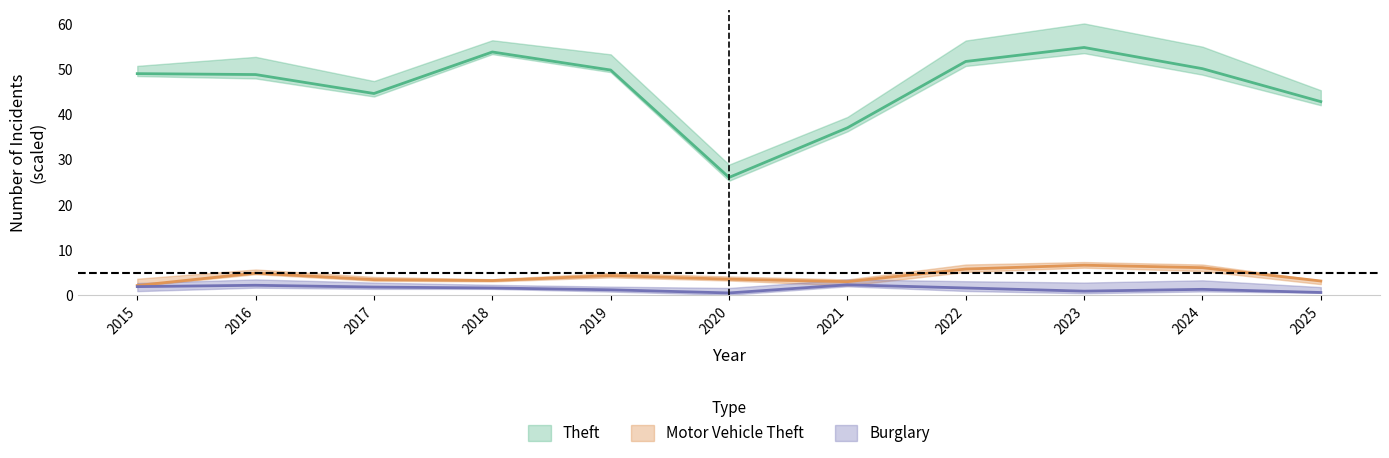

True or false: Burglary and Theft cross at least once.

False